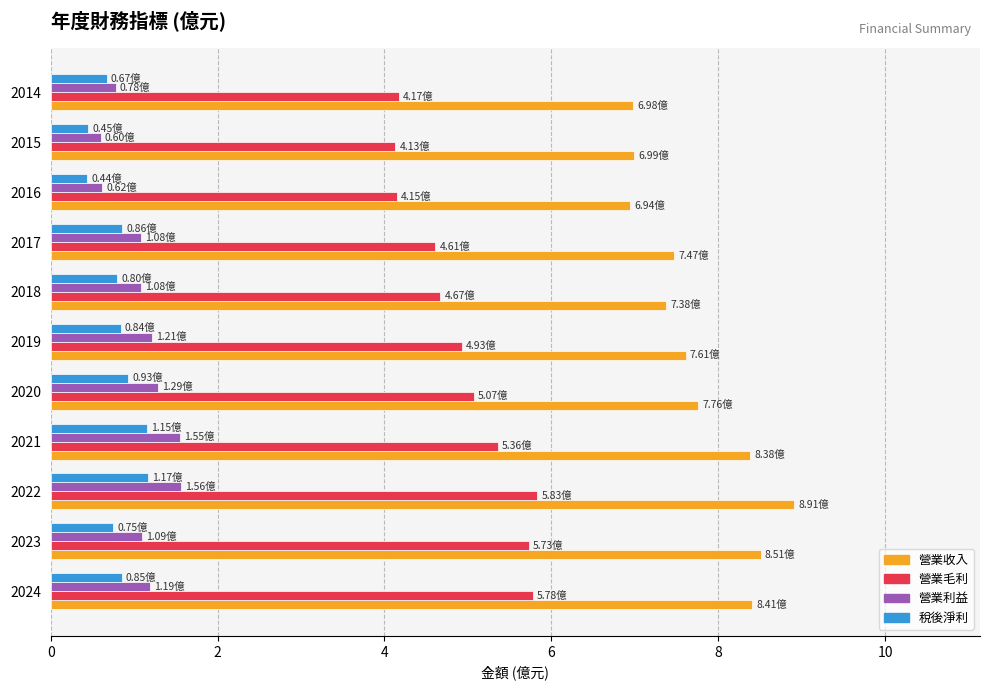

What is the sum of all 營業收入 values?

85.3